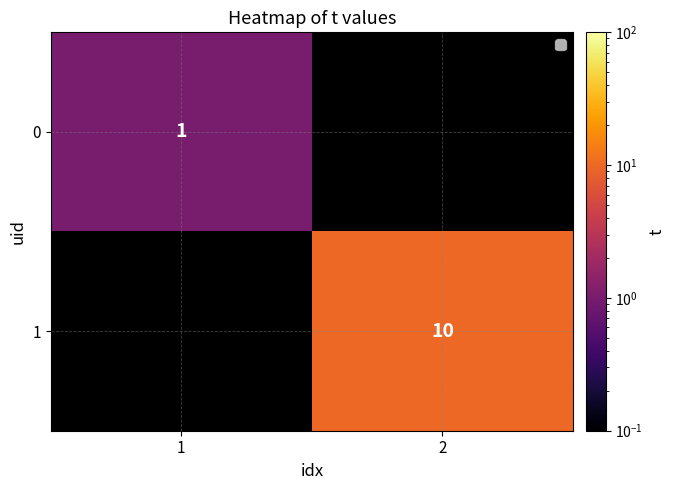

Is it true that 0 equals 1 at 1?

True